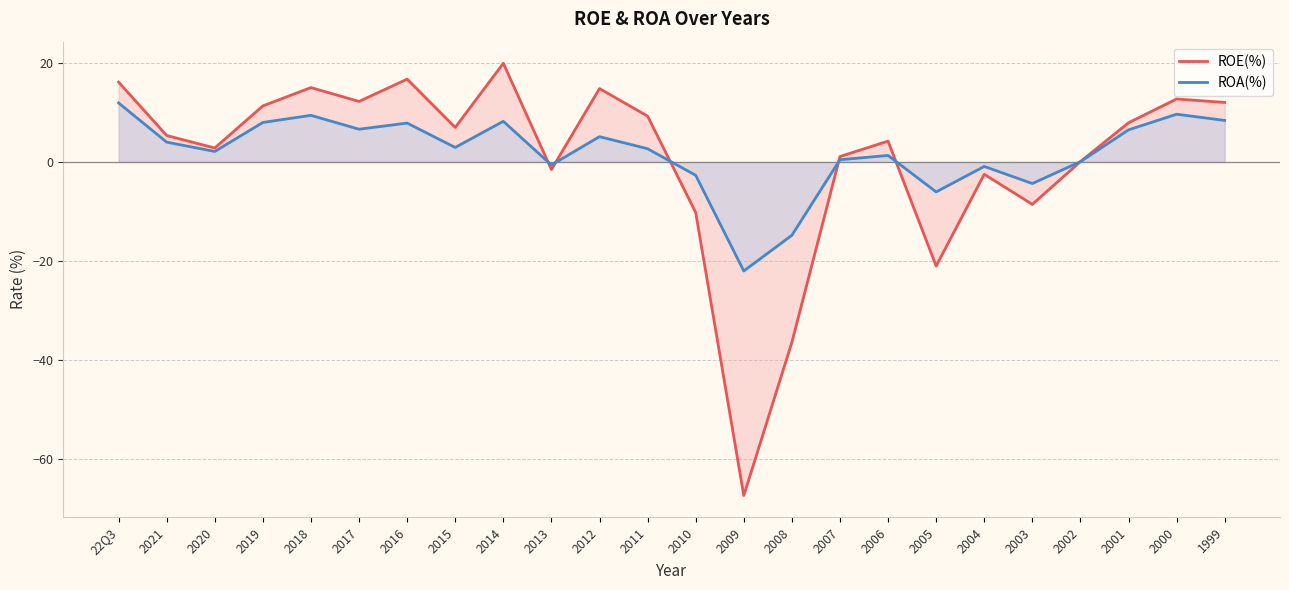

Is it true that ROA(%) equals -0.6 at 2013?

True